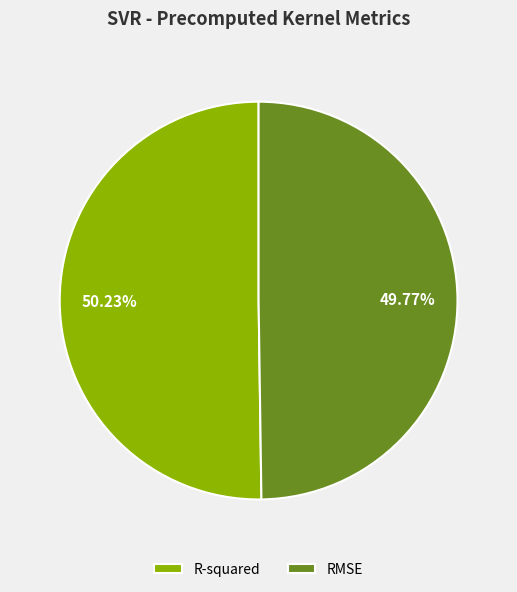

Does any single category account for the majority?

Yes